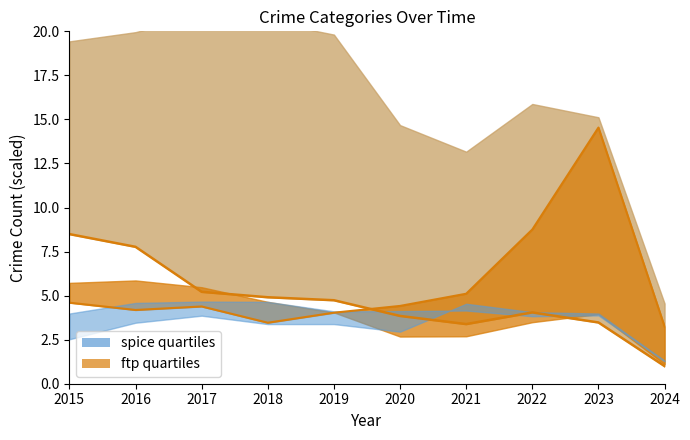

What is the total value across all series at 2016?

12.0